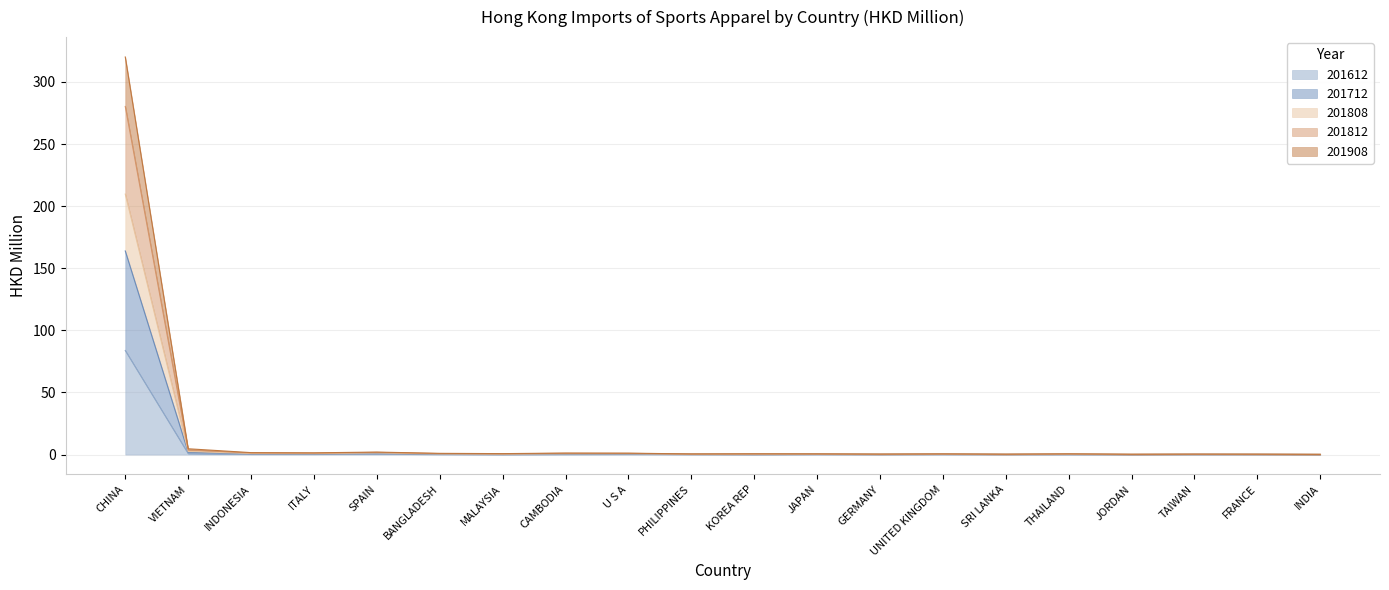

How many interior local valleys does the 201712 series have?

6